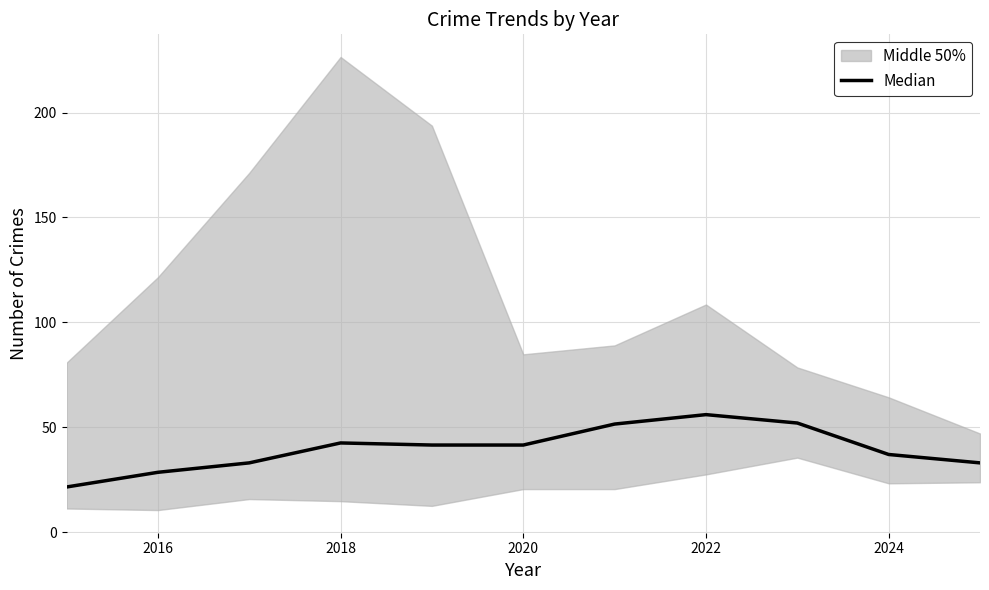

The chart shows a value of 58.8 at 10. True or false?

False